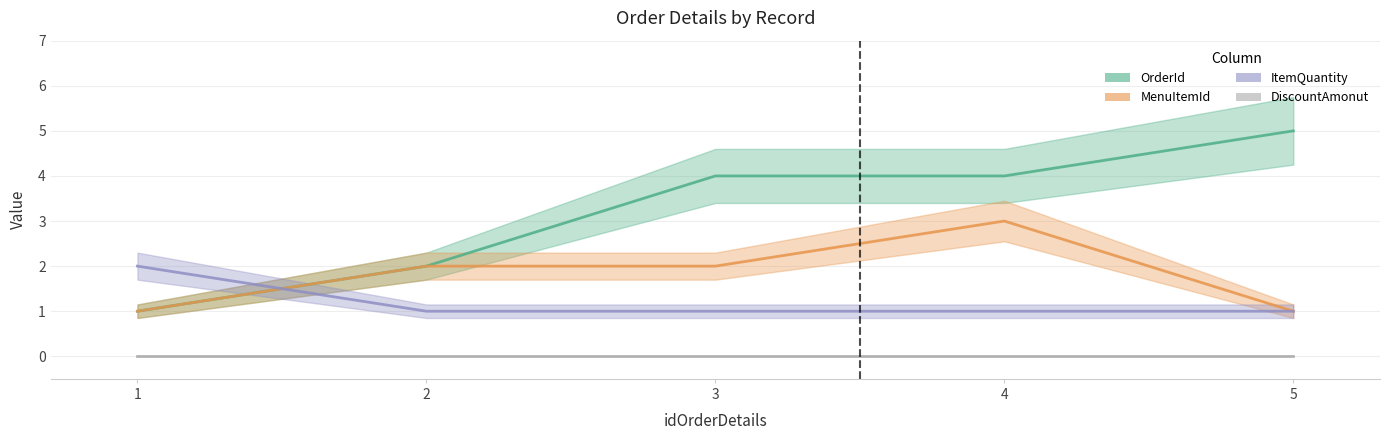

True or false: MenuItemId has a value of 1 at 3.

False